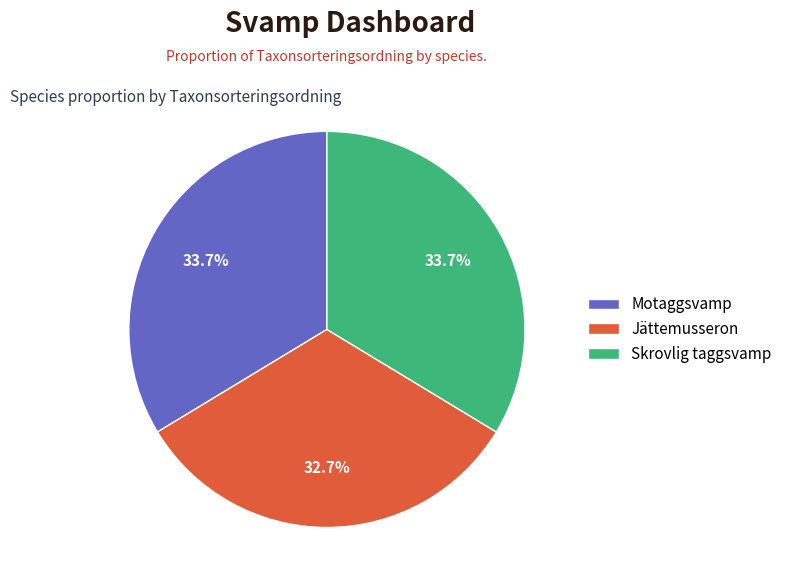

What percentage is NOT represented by Jättemusseron?

67.3%